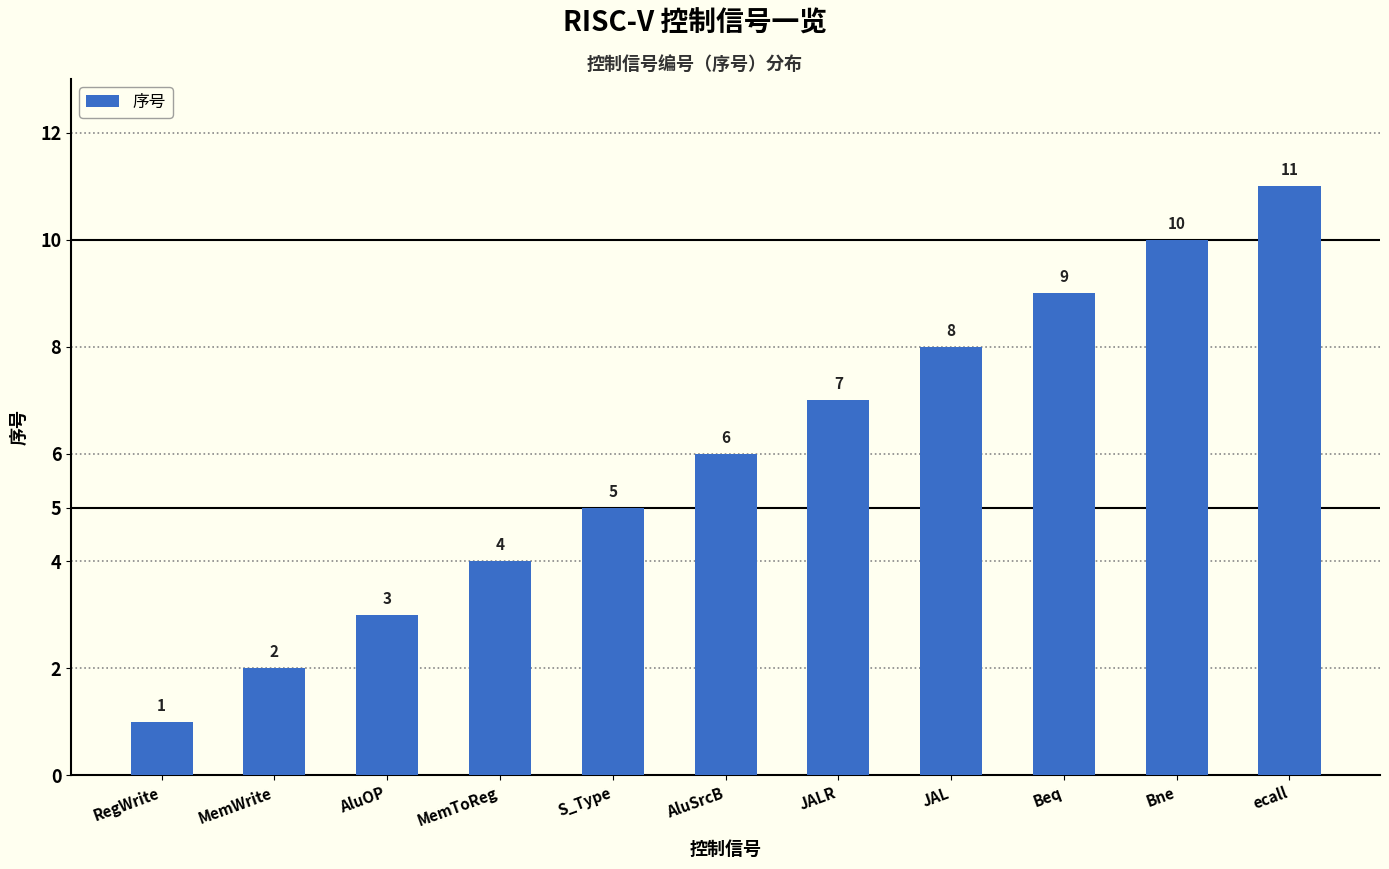

What is the average value?

6